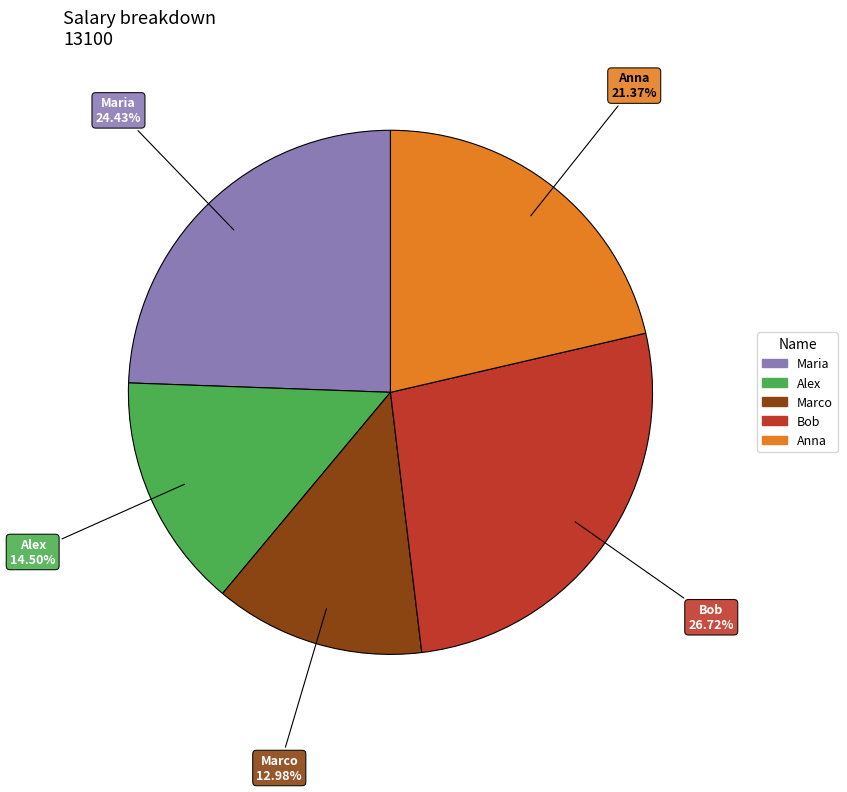

Does any single category account for the majority?

No